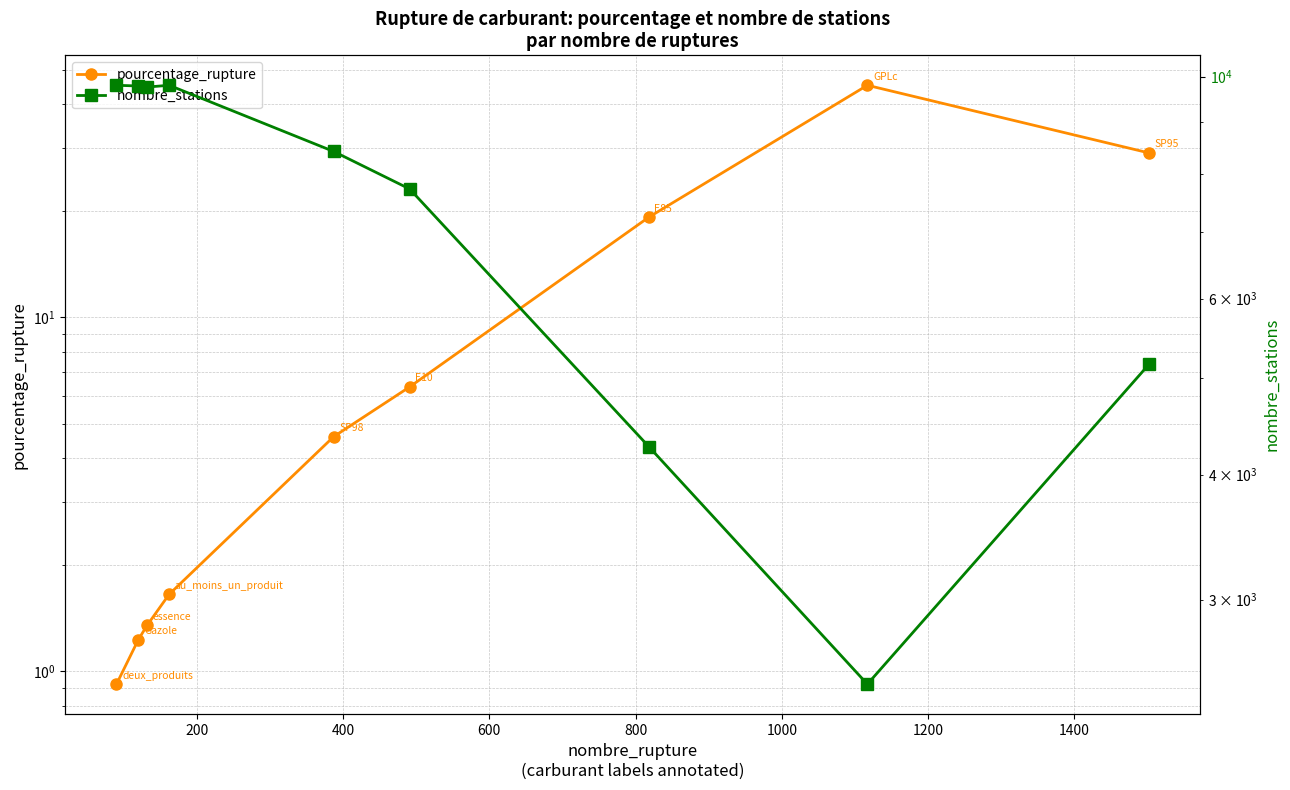

What is the difference between the maximum and minimum values in the pourcentage_rupture series?

44.3